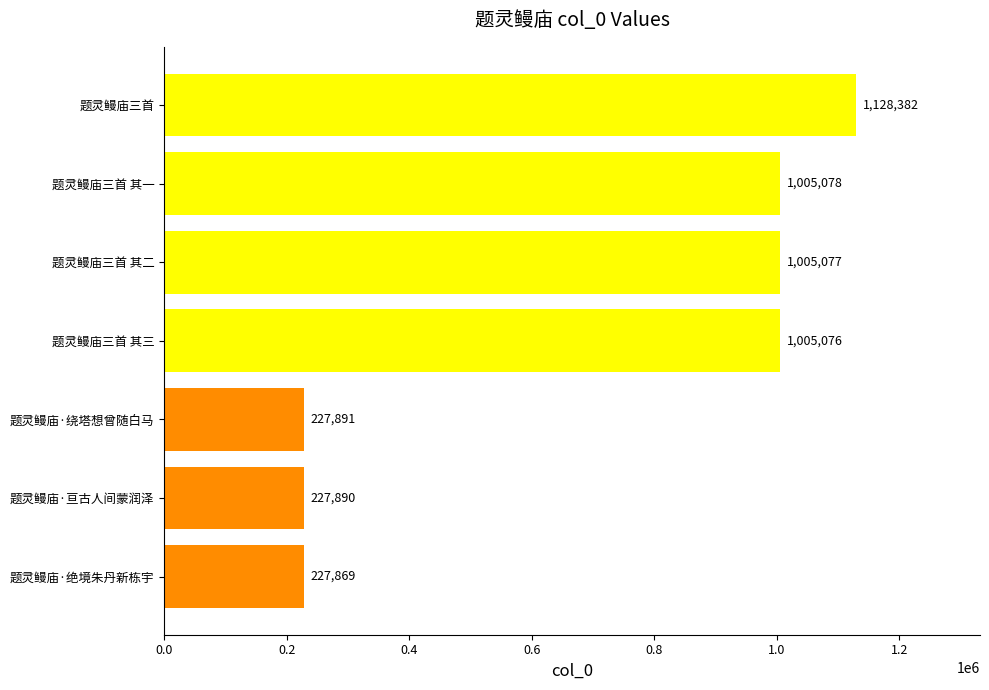

Count the number of data series in this chart.

1